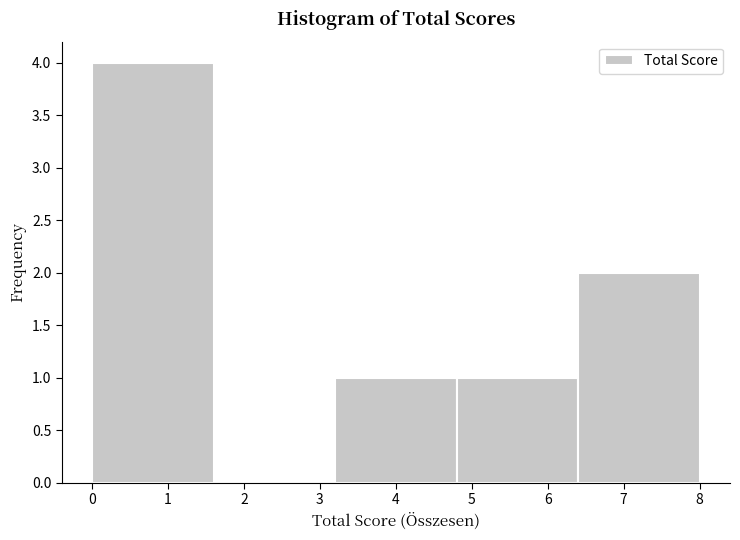

How tall is the bar that spans 0.0 to 1.6 on the x-axis? The values are not printed on the chart, so give them approximately, as read against the axis.

4